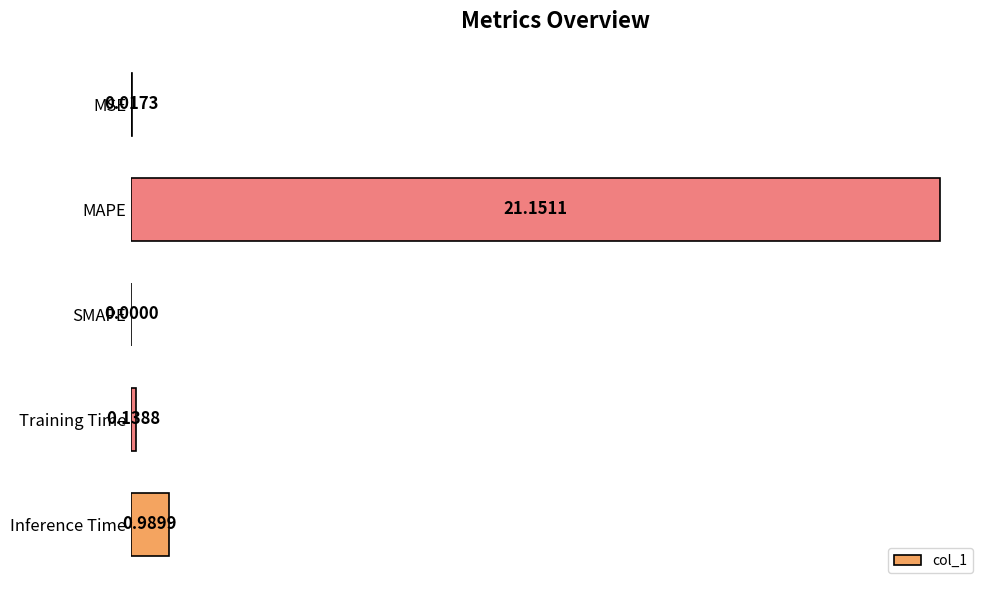

Does the chart contain stacked bars?

No